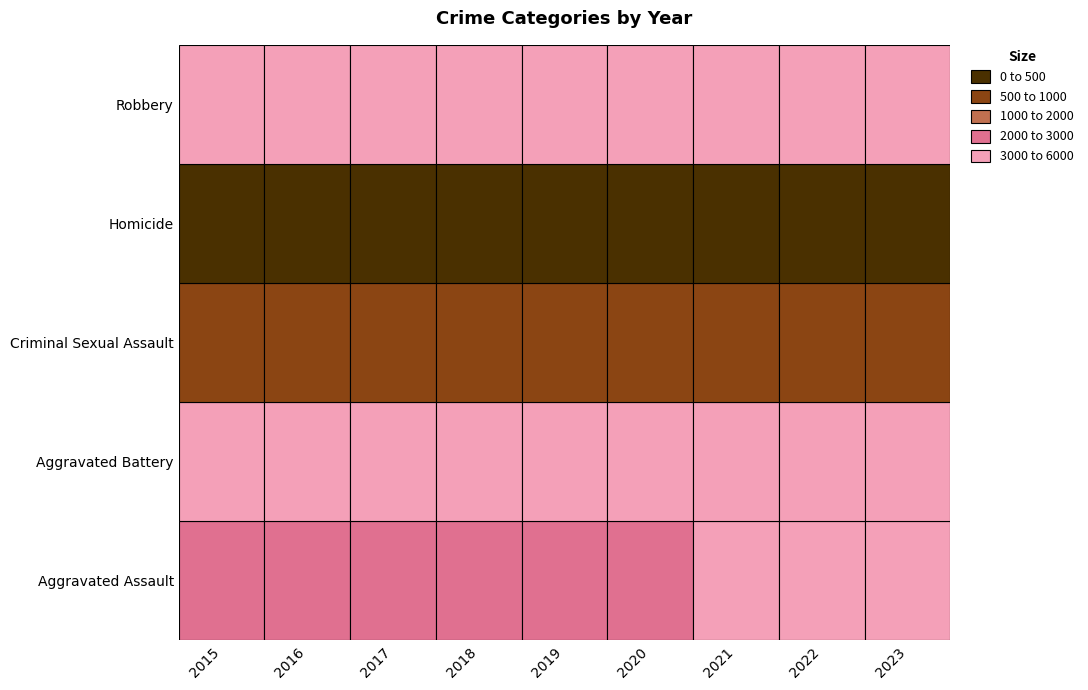

Which label corresponds to the smallest value in the chart?

2015